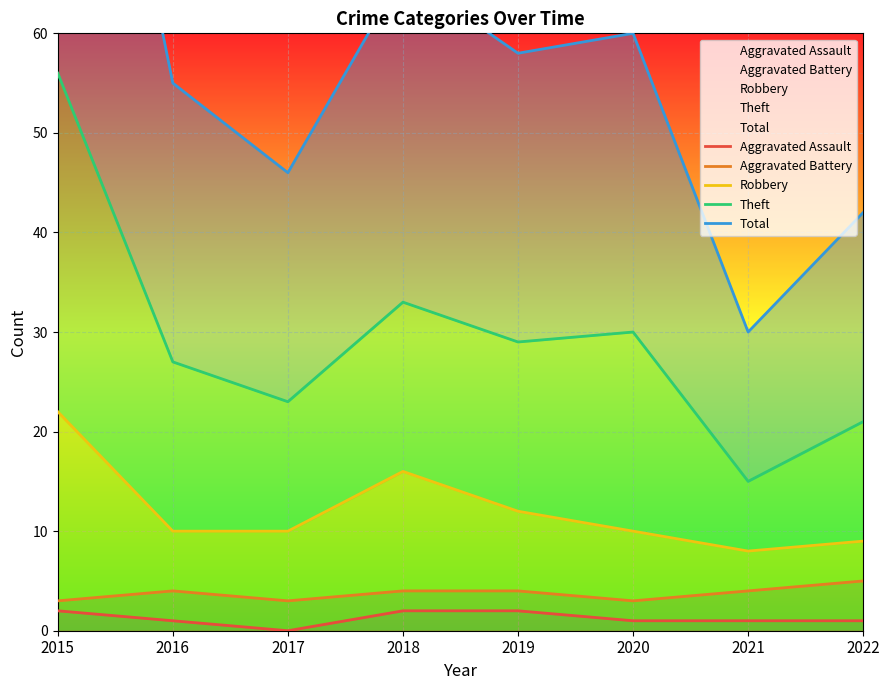

What are all the series names shown in the legend?

Aggravated Assault, Aggravated Battery, Robbery, Theft, Total